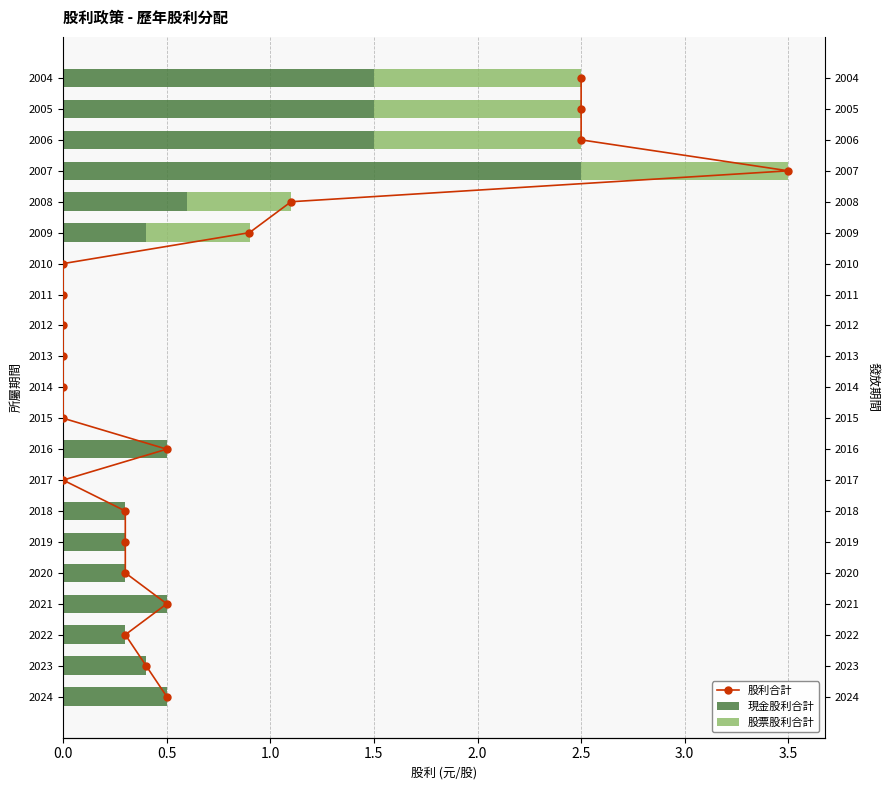

What is the difference between the maximum and second lowest values in the 股票股利合計 series?

1.0